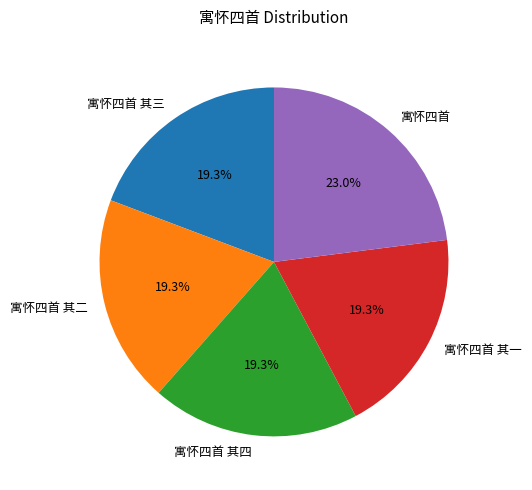

Do 寓怀四首 其四 and 寓怀四首 其一 together represent more than half of the pie?

No